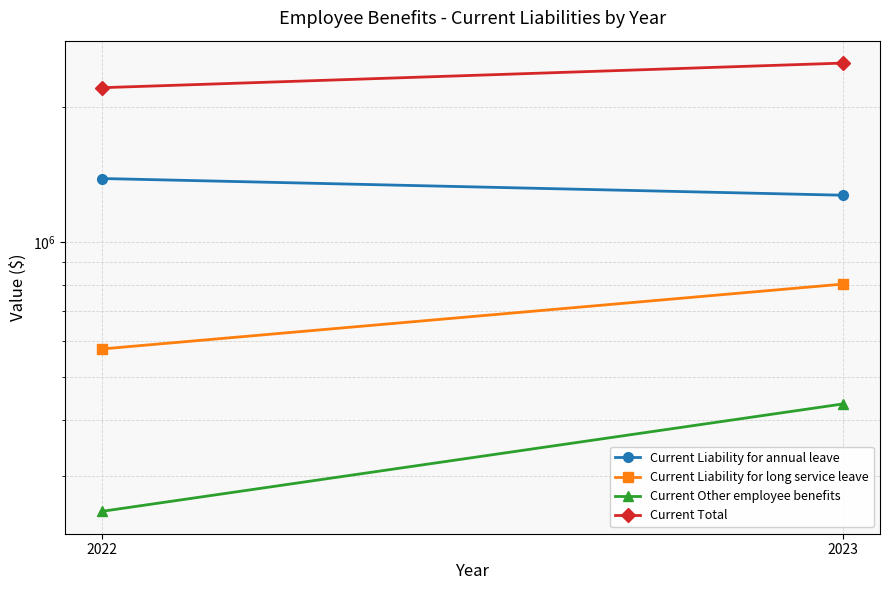

Reading left to right, list all the values displayed in this chart.

Current Liability for annual leave: 1386692	1272474
Current Liability for long service leave: 576678	805340
Current Other employee benefits: 250005	434533
Current Total: 2213375	2512347